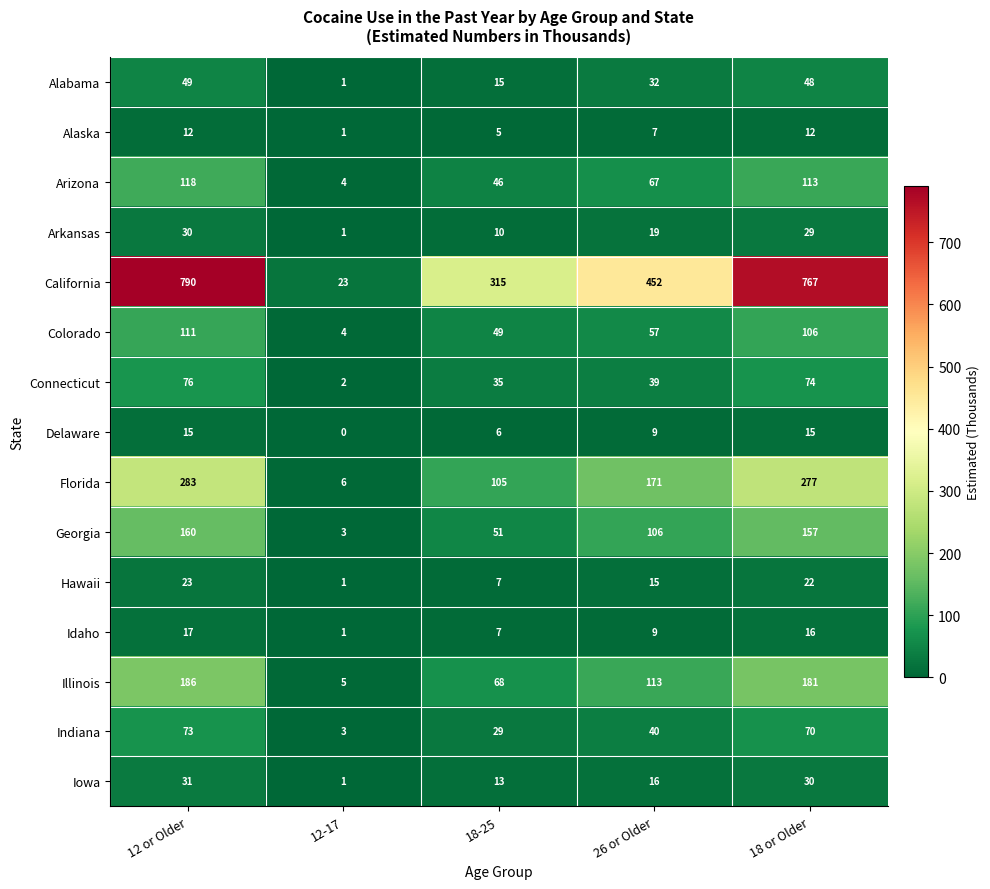

Count the number of categories in the chart.

5